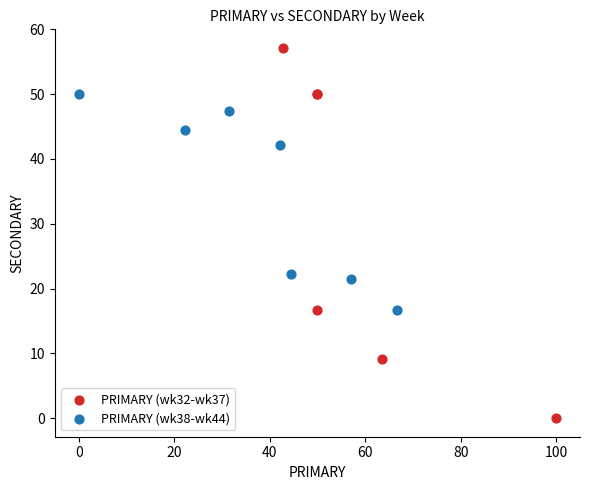

Which series reaches the maximum Y coordinate?

PRIMARY (wk32-wk37)